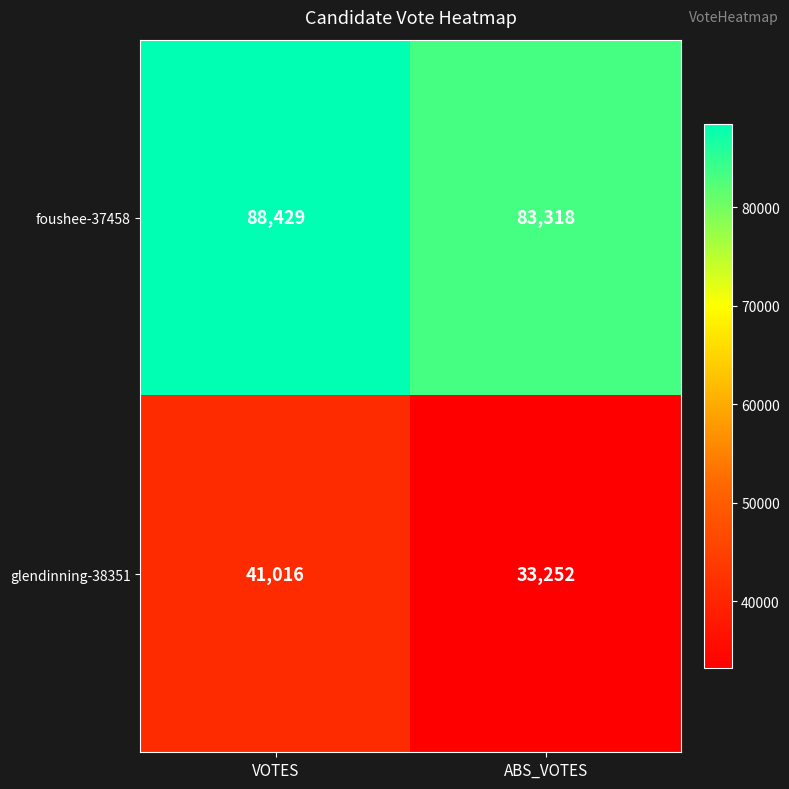

What is the difference between the glendinning-38351 values at ABS_VOTES and VOTES?

7764